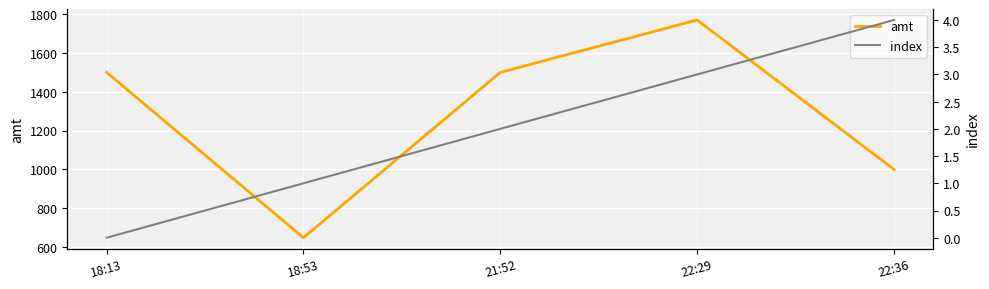

What is the maximum value for amt?

1770